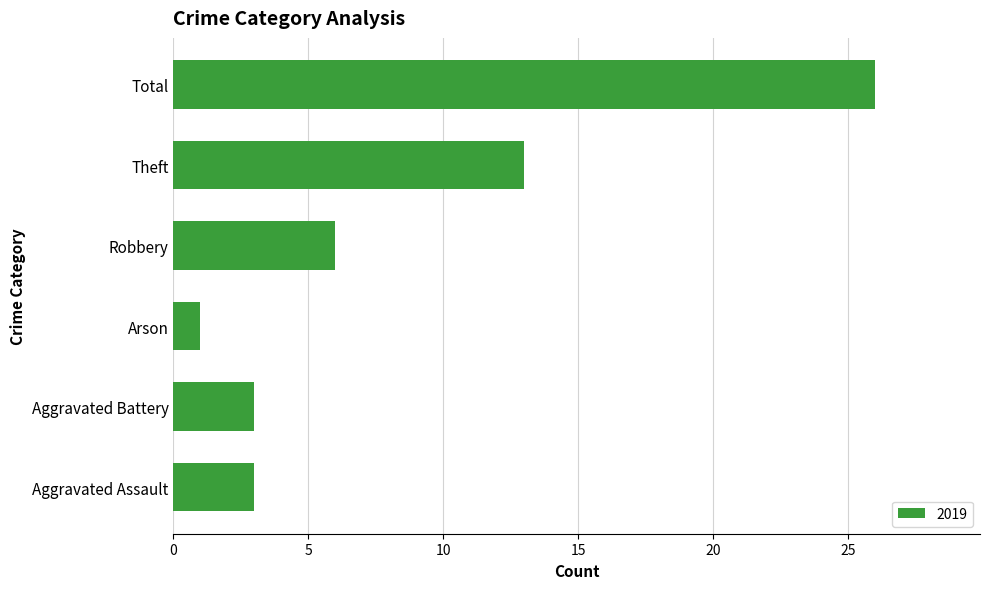

The chart shows a value of 1 at Arson. True or false?

True